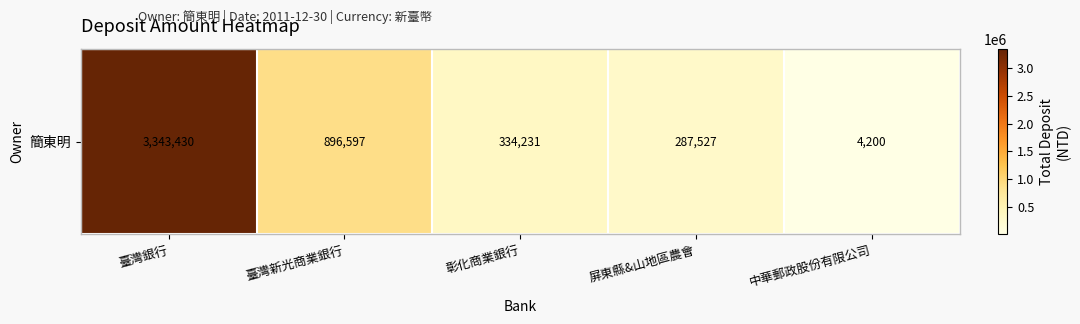

The value at 屏東縣&山地區農會 is 463794. True or false?

False